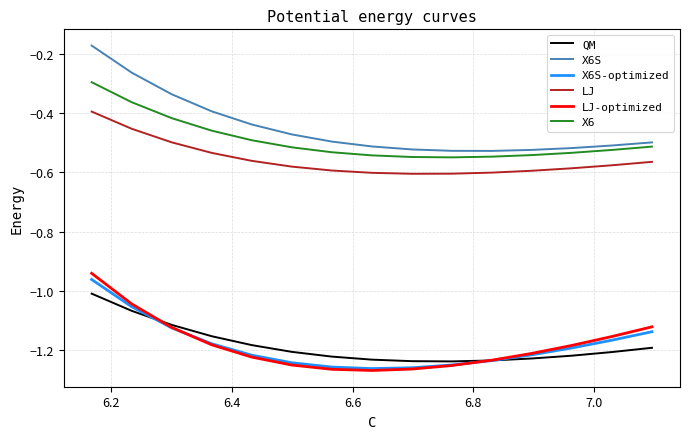

What is the value of the LJ point at the 8th from the left?

-0.6